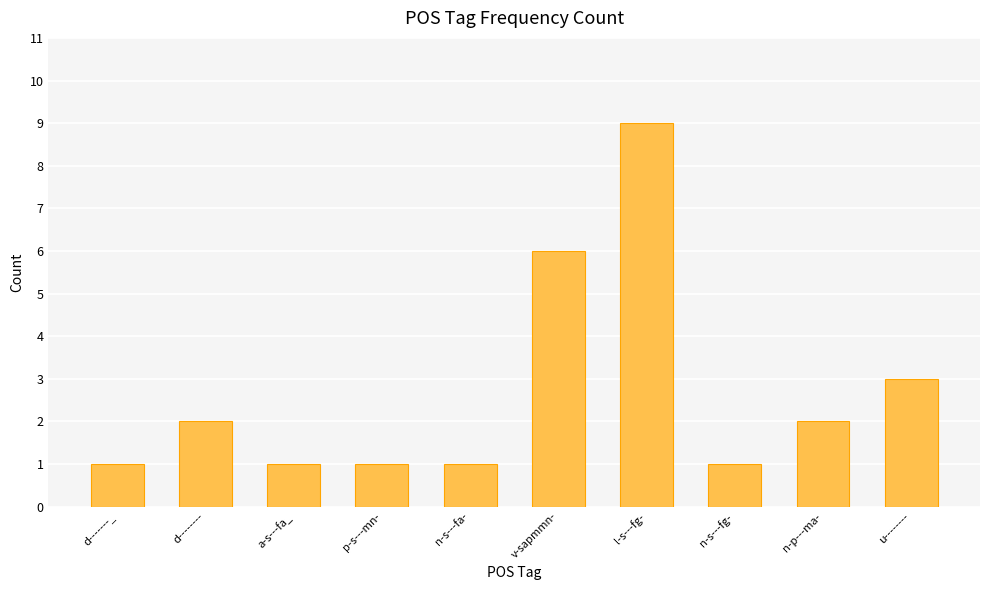

Reading left to right, extract all data points from this chart.

d-------_=1	d--------=2	a-s---fa_=1	p-s---mn-=1	n-s---fa-=1	v-sapmmn-=6	l-s---fg-=9	n-s---fg-=1	n-p---ma-=2	u--------=3